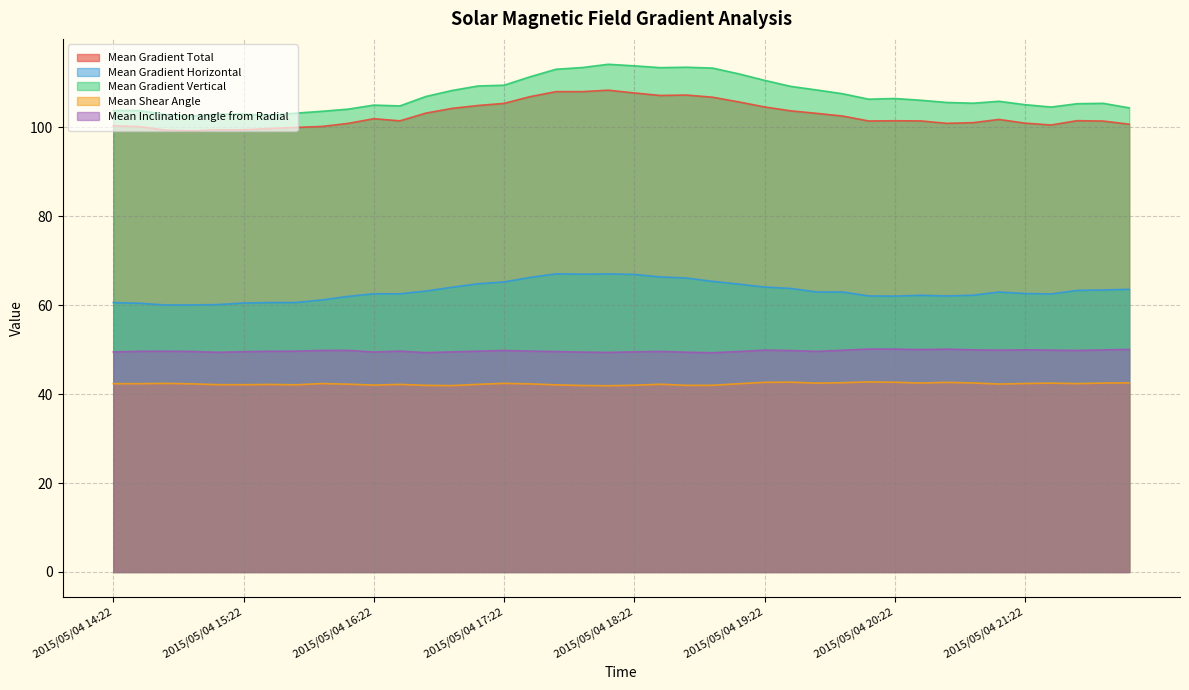

True or false: Mean Gradient Horizontal and Mean Gradient Total cross at least once.

False